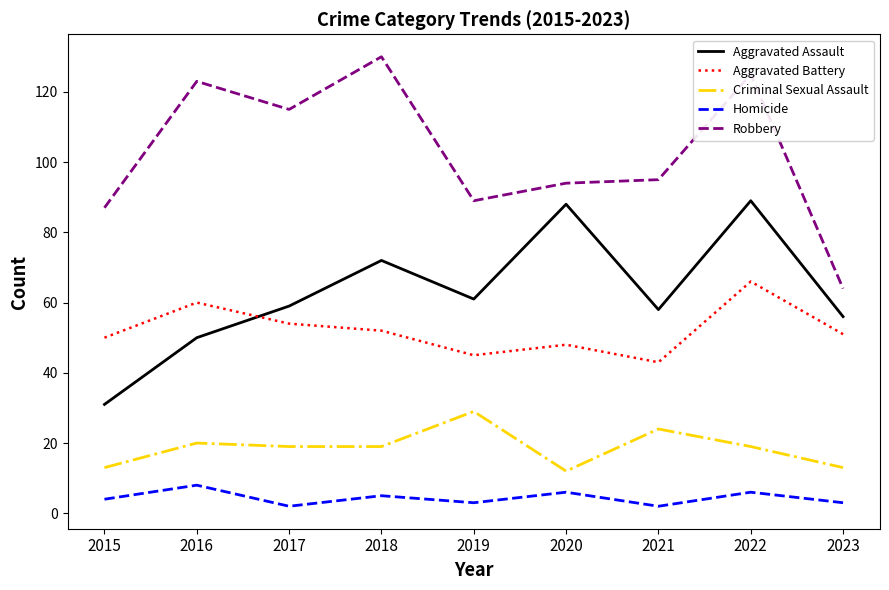

Is the value of Homicide at 2019 greater than the value of Criminal Sexual Assault at 2018?

No